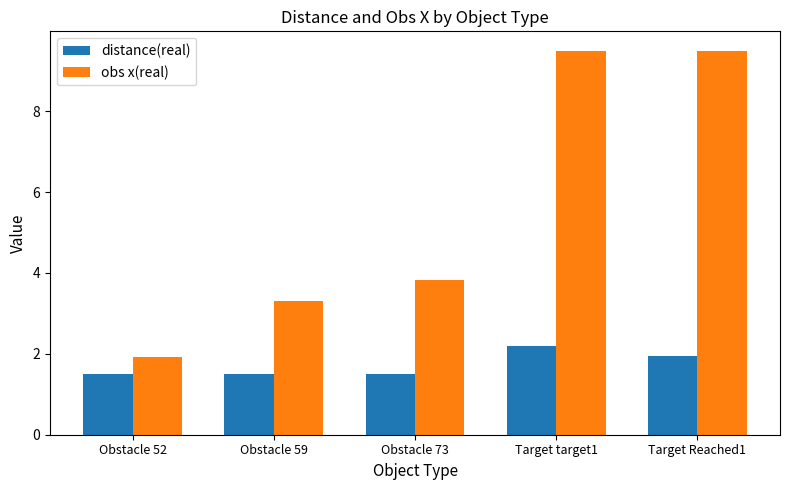

Which series changed the most between Obstacle 52 and Target Reached1?

obs x(real)